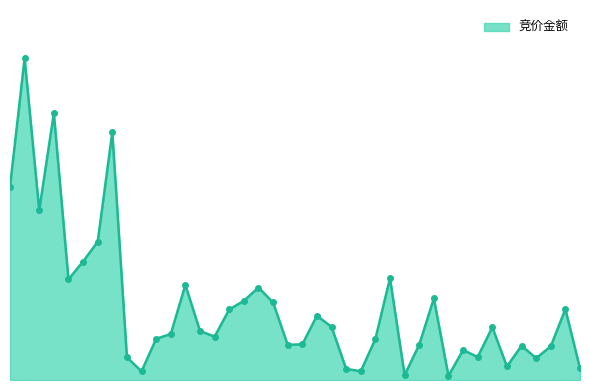

What is the label of the 21st point from the right?

上海银行